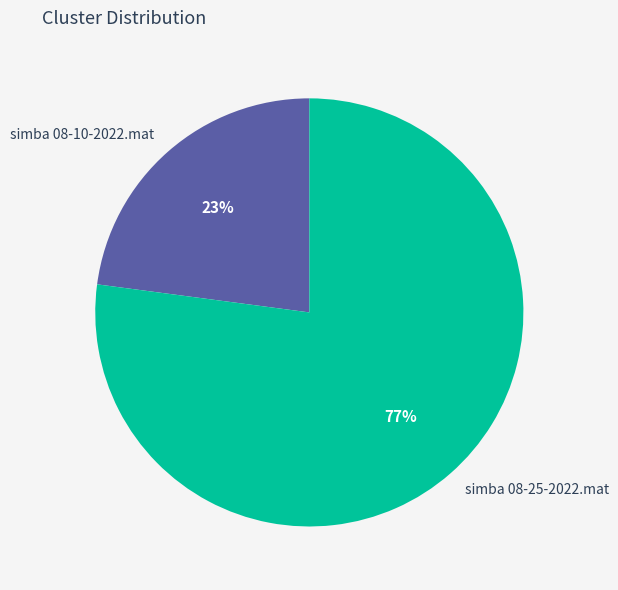

What percentage is the simba 08-10-2022.mat slice, to the nearest percent?

23%